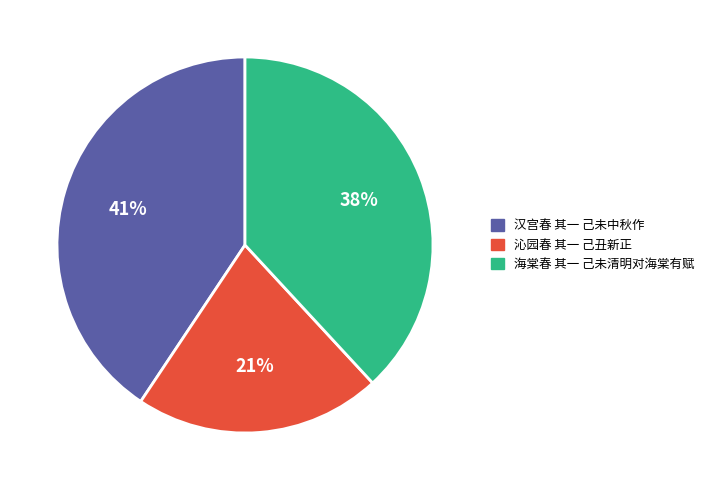

To the nearest percent, what percentage of the pie is 沁园春 其一 己丑新正?

21%